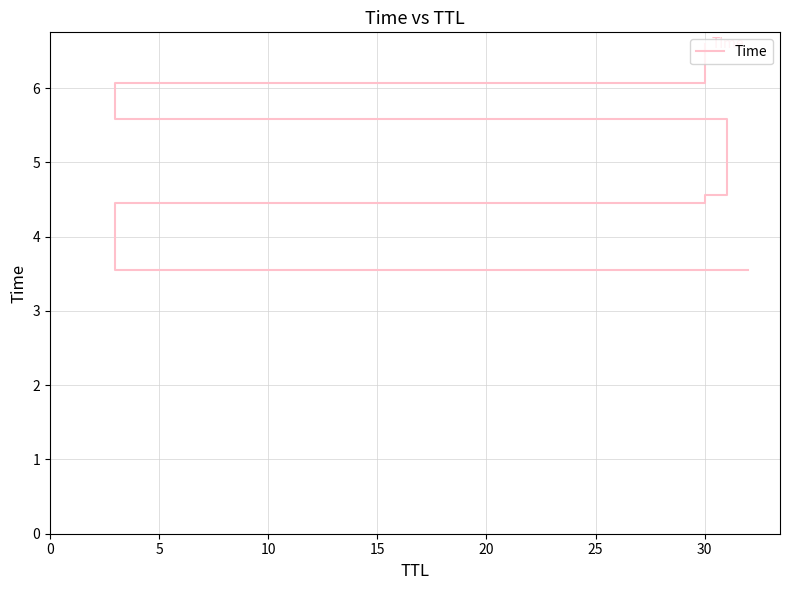

Read the value at 20.

6.1